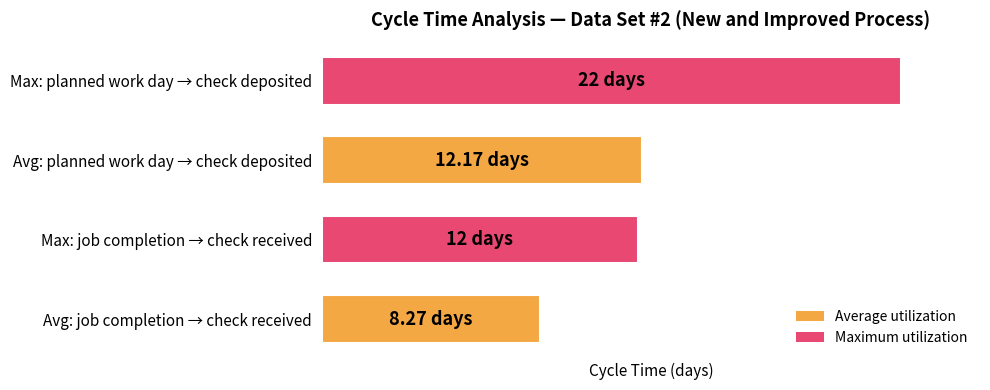

Does the chart contain any negative values?

No